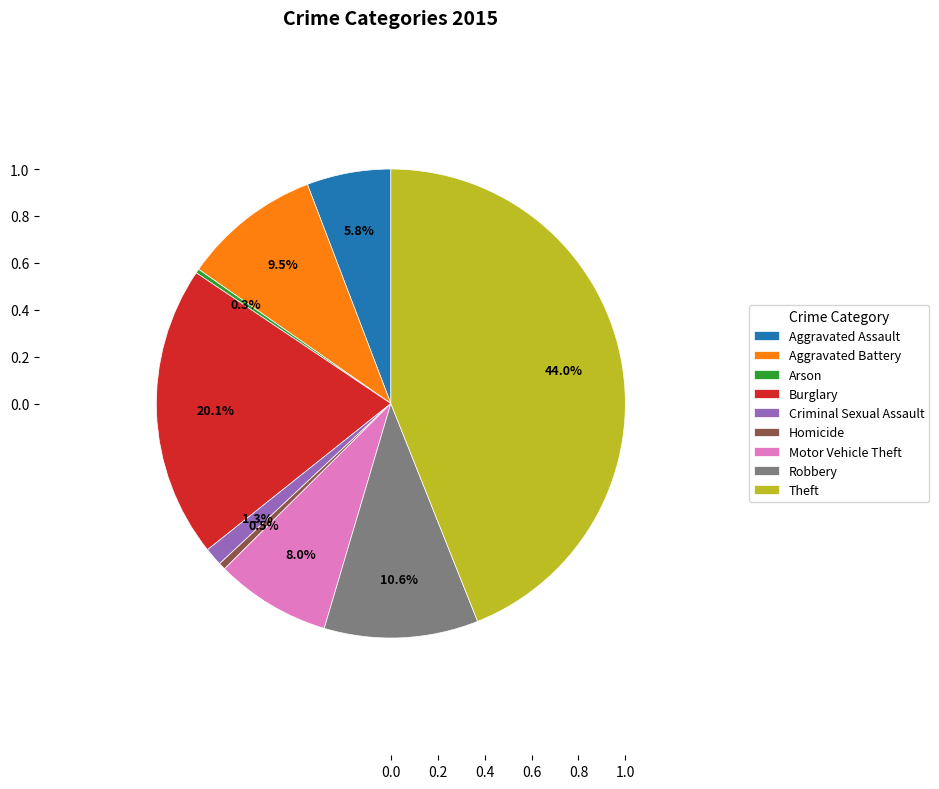

Which category has the biggest portion of the pie?

Theft